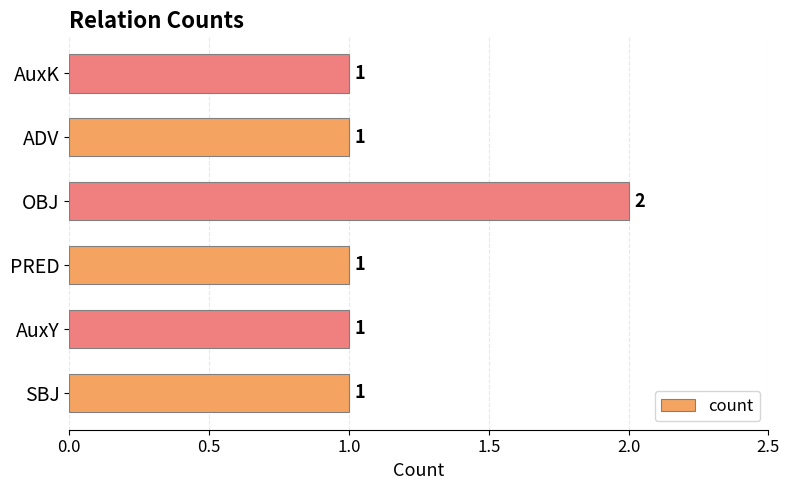

What is the sum of the values at OBJ and AuxK?

3